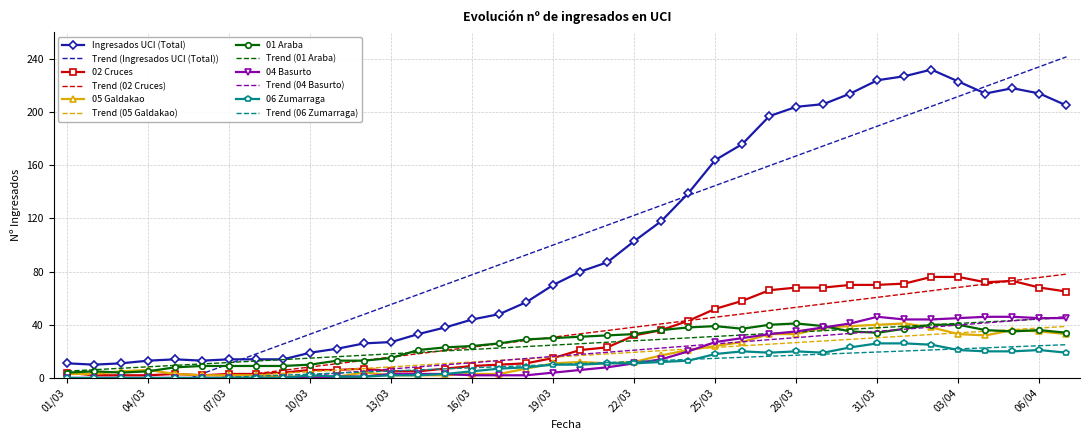

Is it true that Ingresados UCI (Total) equals 21 at 09/03?

False